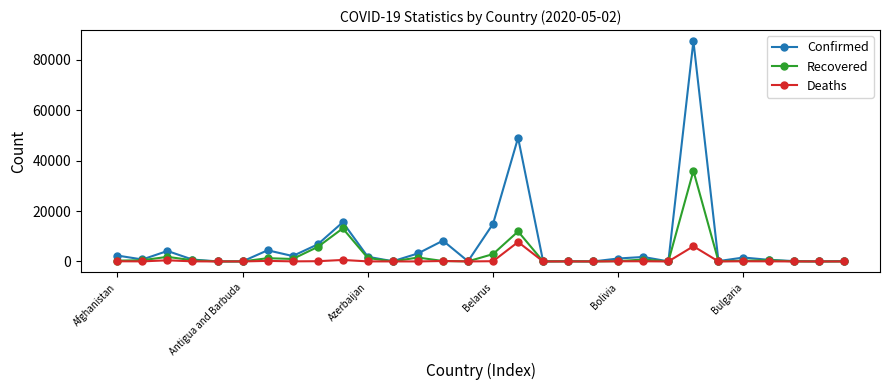

Does the chart display data point markers on the line(s)?

Yes